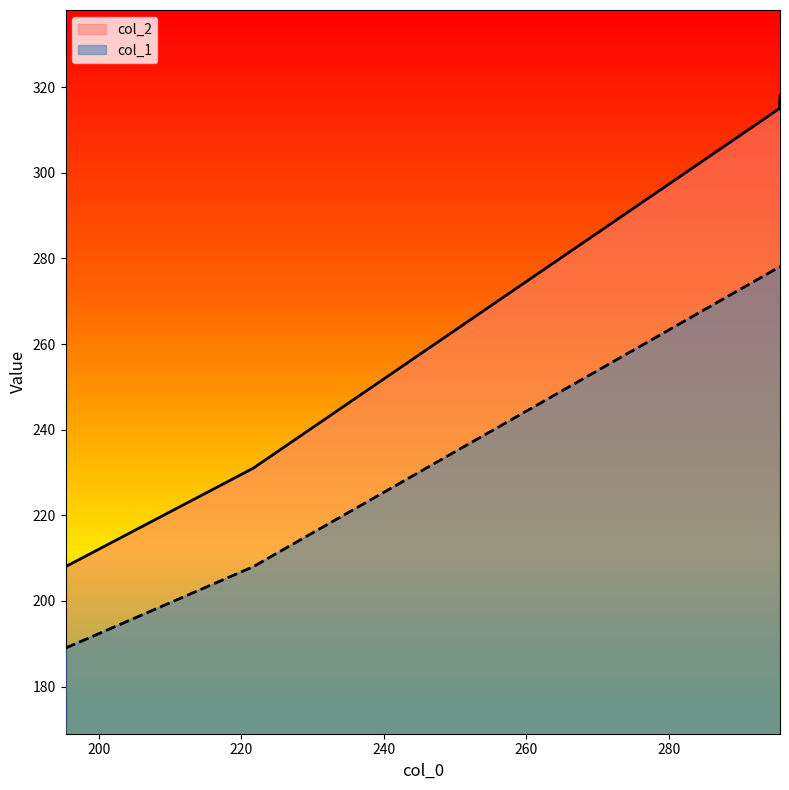

Rank the series by their maximum value, from lowest to highest.

col_1, col_2